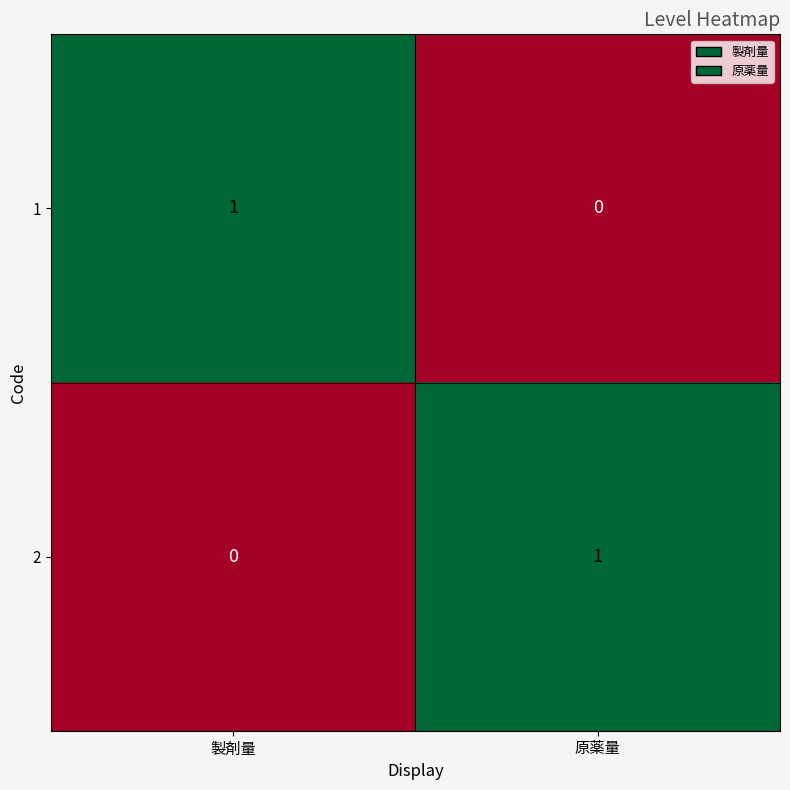

Is the value of 2 at 原薬量 greater than the value of 1 at 原薬量?

Yes